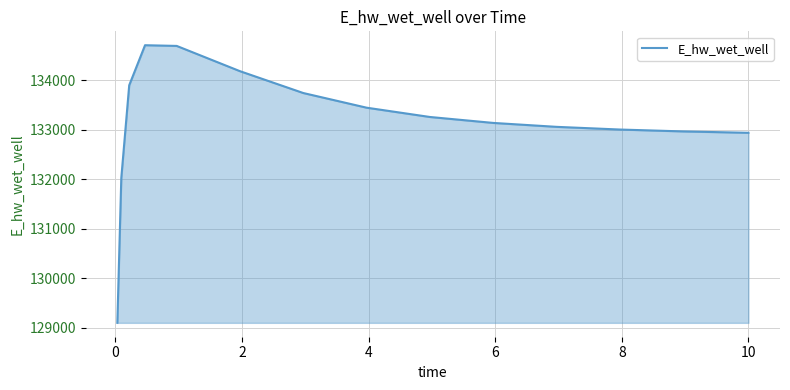

What is the maximum value shown in the chart?

134712.1